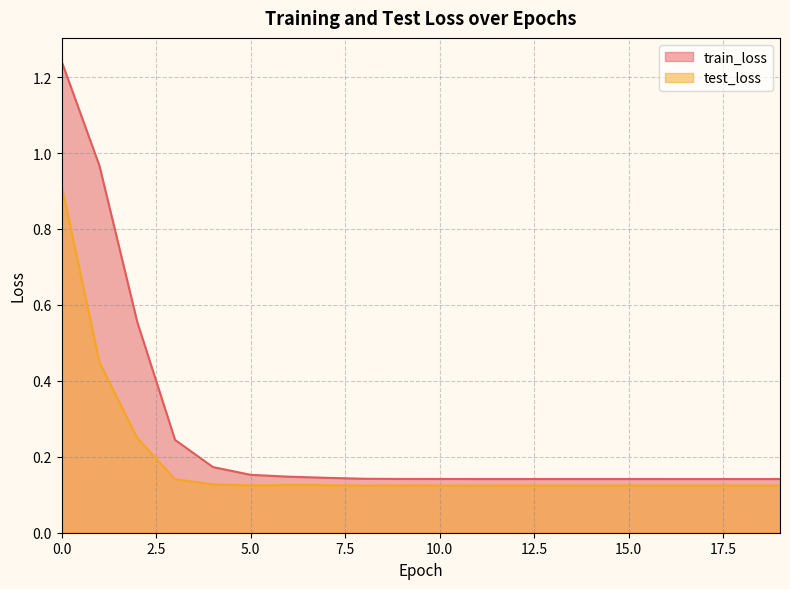

How many data points does each series have?

20